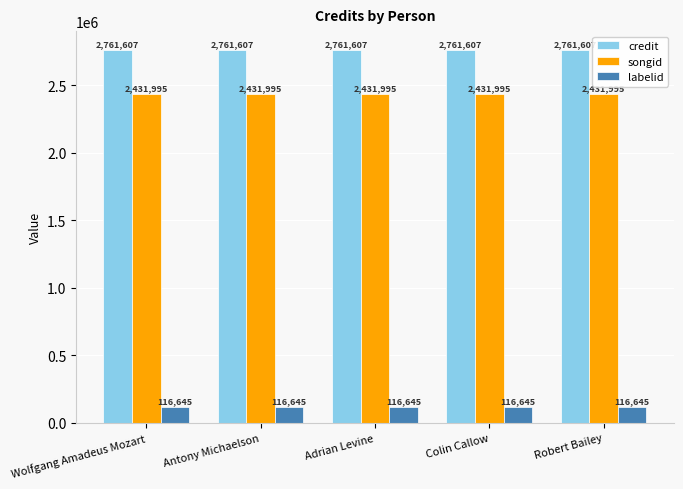

Rank the series at Robert Bailey from highest to lowest value.

credit, songid, labelid